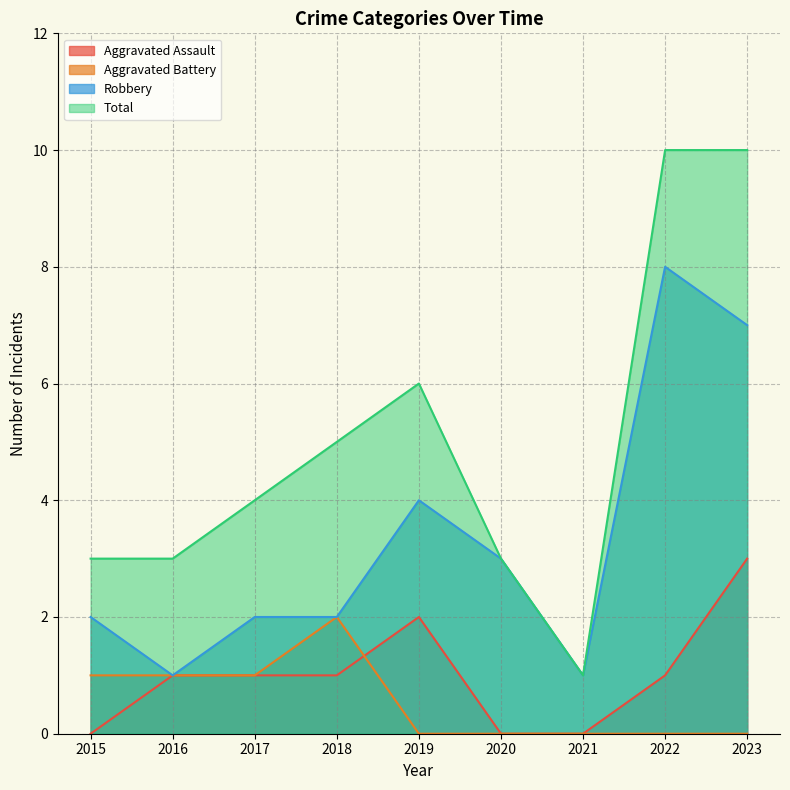

Reading left to right, list all the values displayed in this chart.

Aggravated Assault: 0	1	1	1	2	0	0	1	3
Aggravated Battery: 1	1	1	2	0	0	0	0	0
Robbery: 2	1	2	2	4	3	1	8	7
Total: 3	3	4	5	6	3	1	10	10